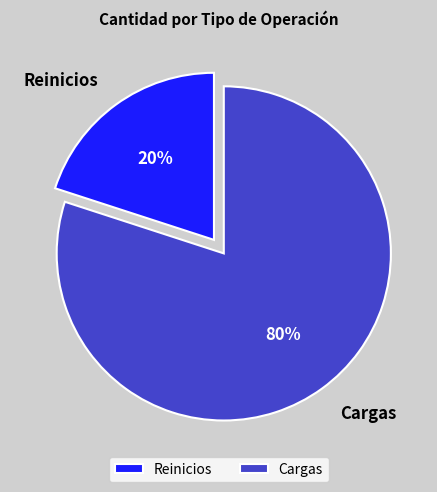

Which slice is the largest?

Cargas